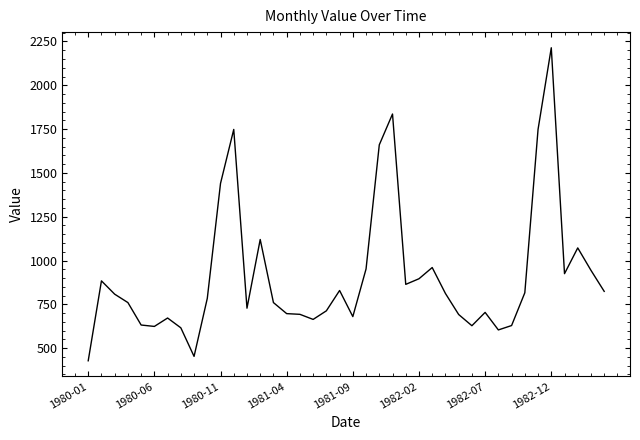

What is the minimum value shown in the chart?

428